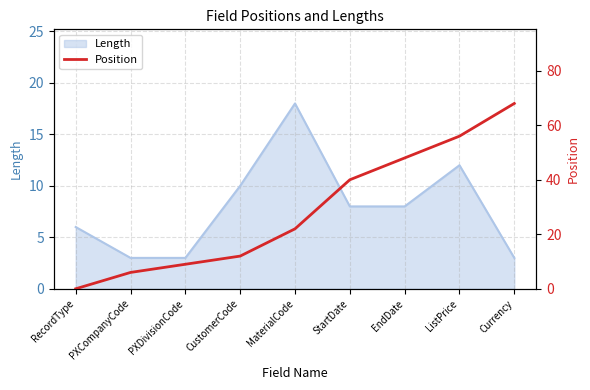

List the labels in order of value, smallest first.

RecordType, PXCompanyCode, PXDivisionCode, CustomerCode, MaterialCode, StartDate, EndDate, ListPrice, Currency